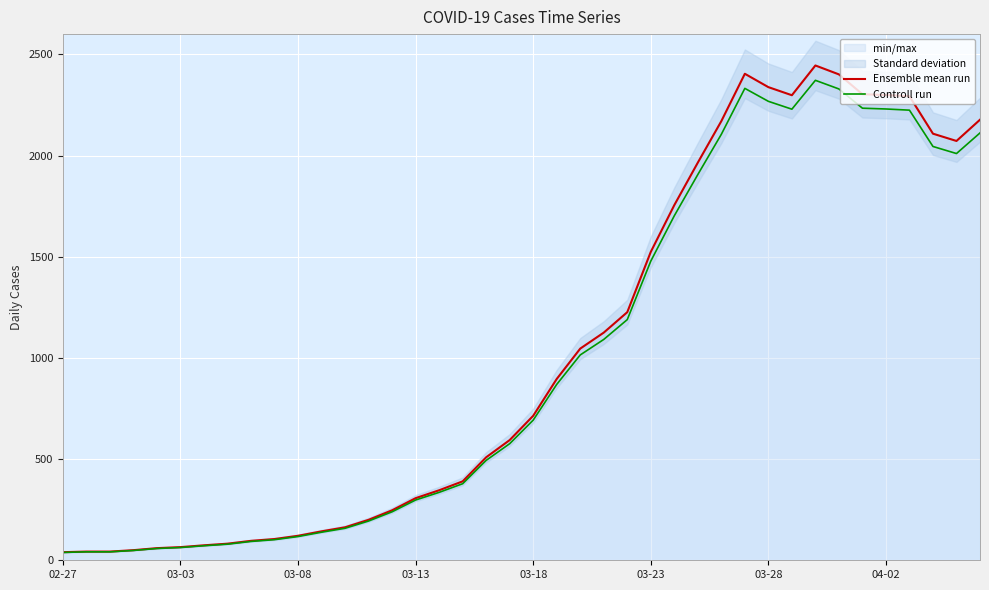

What is the maximum value for Ensemble mean run?

2445.0